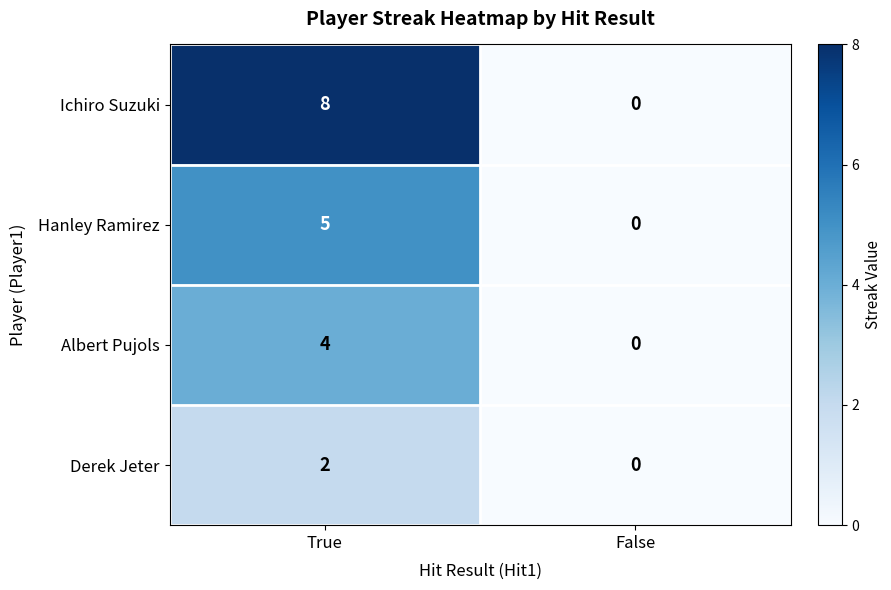

How many data points does each series have?

2